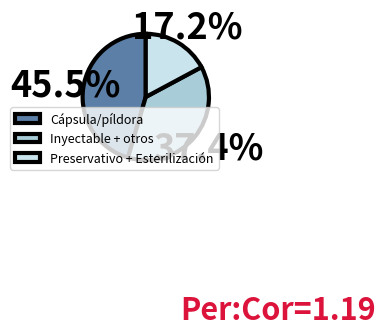

To the nearest percent, what is the difference between the largest and smallest slice percentages?

28%